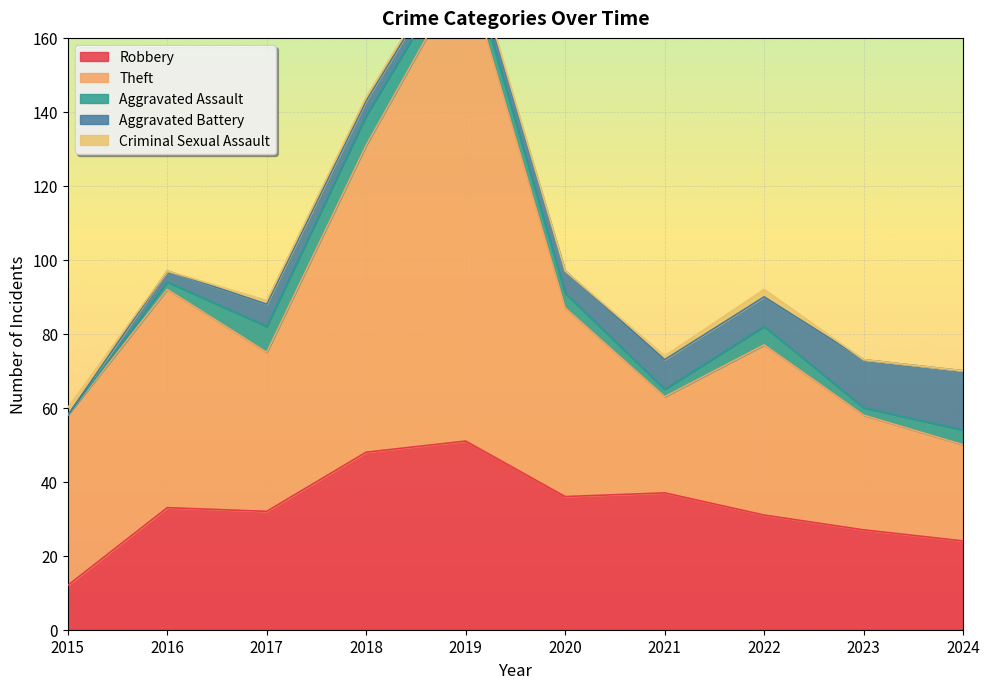

Between 2016 and 2023, which is larger?

2016